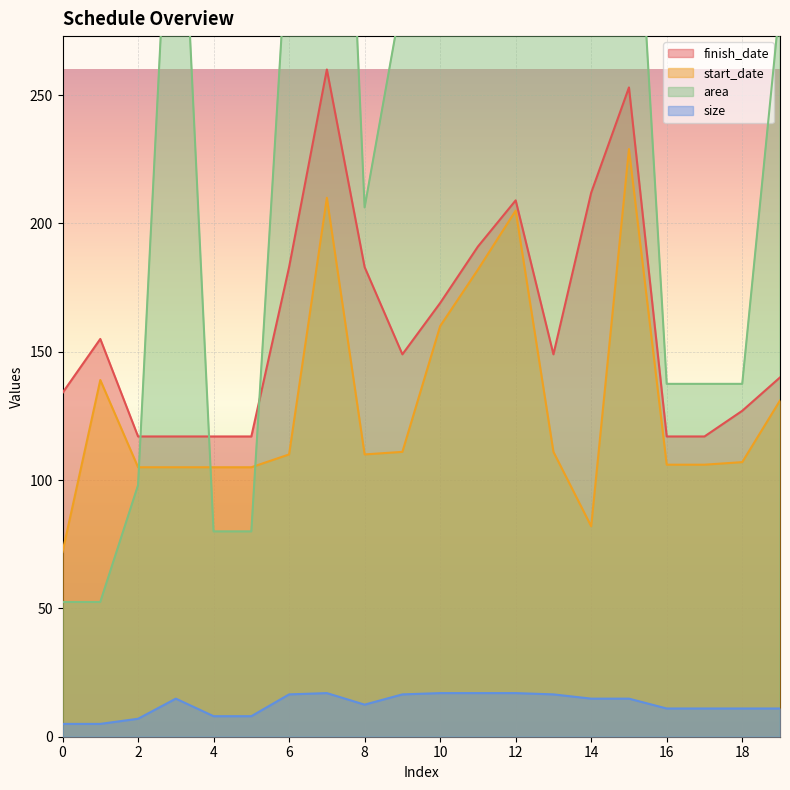

Reading left to right, extract all data points from this chart.

finish_date: 134.0	155.0	117.0	117.0	117.0	117.0	183.0	260.0	183.0	149.0	169.0	191.0	209.0	149.0	212.0	253.0	117.0	117.0	127.0	140.0
start_date: 72.0	139.0	105.0	105.0	105.0	105.0	110.0	210.0	110.0	111.0	160.0	182.0	205.0	111.0	82.0	229.0	106.0	106.0	107.0	131.0
area: 52.5	52.5	98.0	389.6	80.0	80.0	321.8	544.0	206.2	288.8	544.0	544.0	544.0	288.8	389.6	389.6	137.5	137.5	137.5	286.0
size: 5.0	5.0	7.0	14.8	8.0	8.0	16.5	17.0	12.5	16.5	17.0	17.0	17.0	16.5	14.8	14.8	11.0	11.0	11.0	11.0